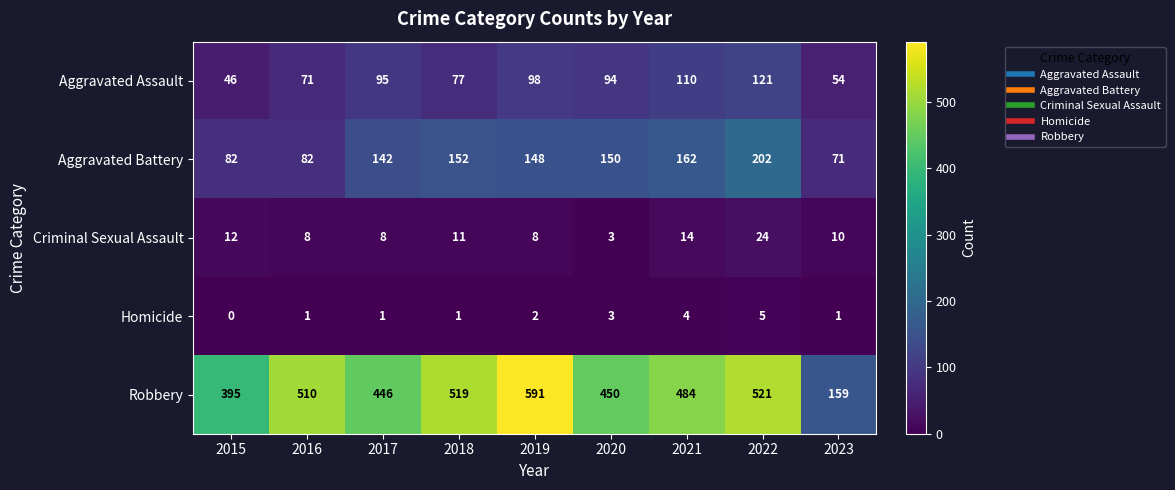

Which series has the widest spread of values?

Robbery